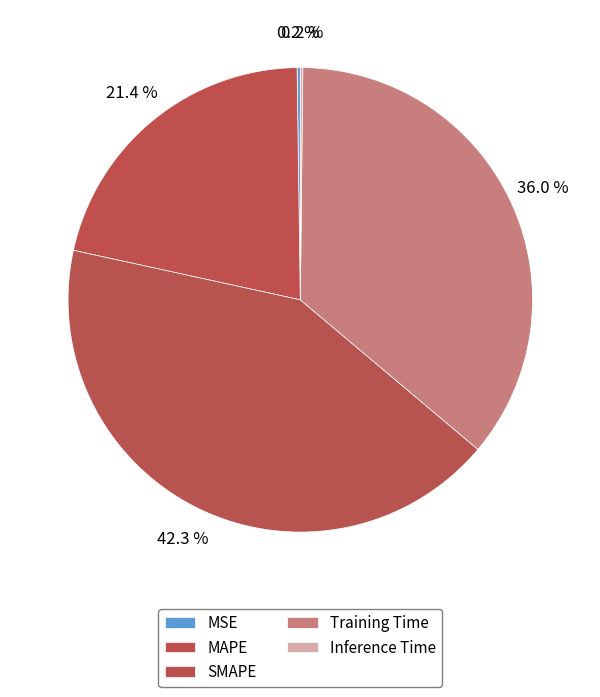

Rank the categories by value from lowest to highest.

Inference Time, MSE, MAPE, Training Time, SMAPE